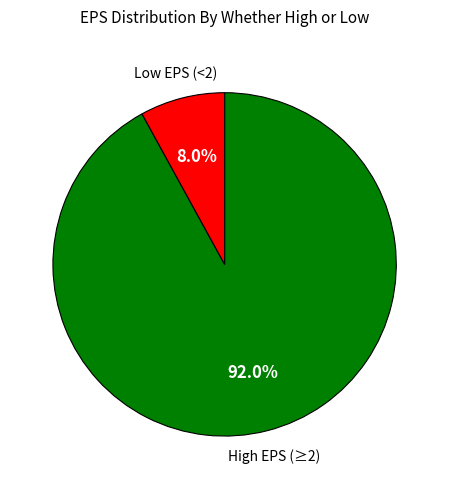

Is there a majority slice in this chart?

Yes